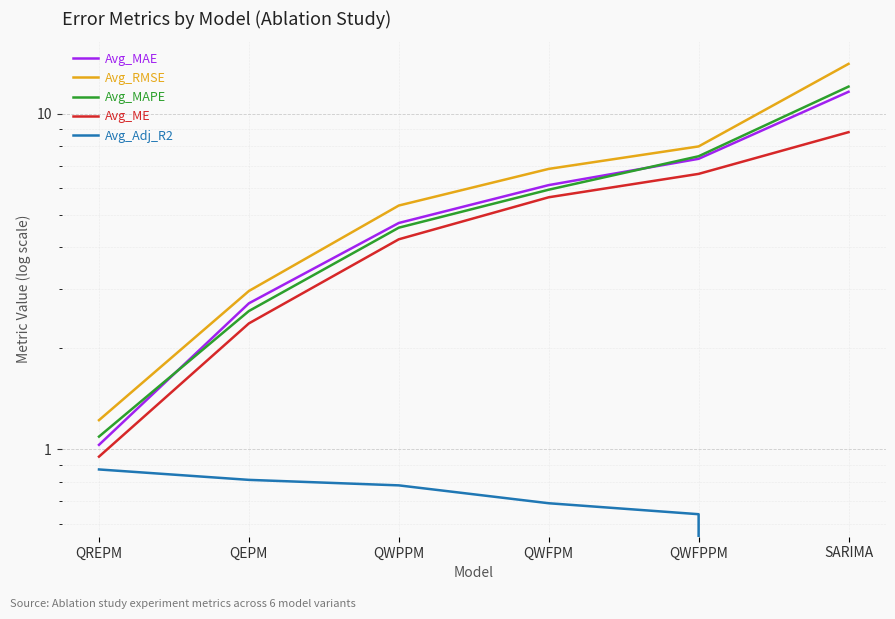

Which category has the highest value in the Avg_MAE series?

SARIMA